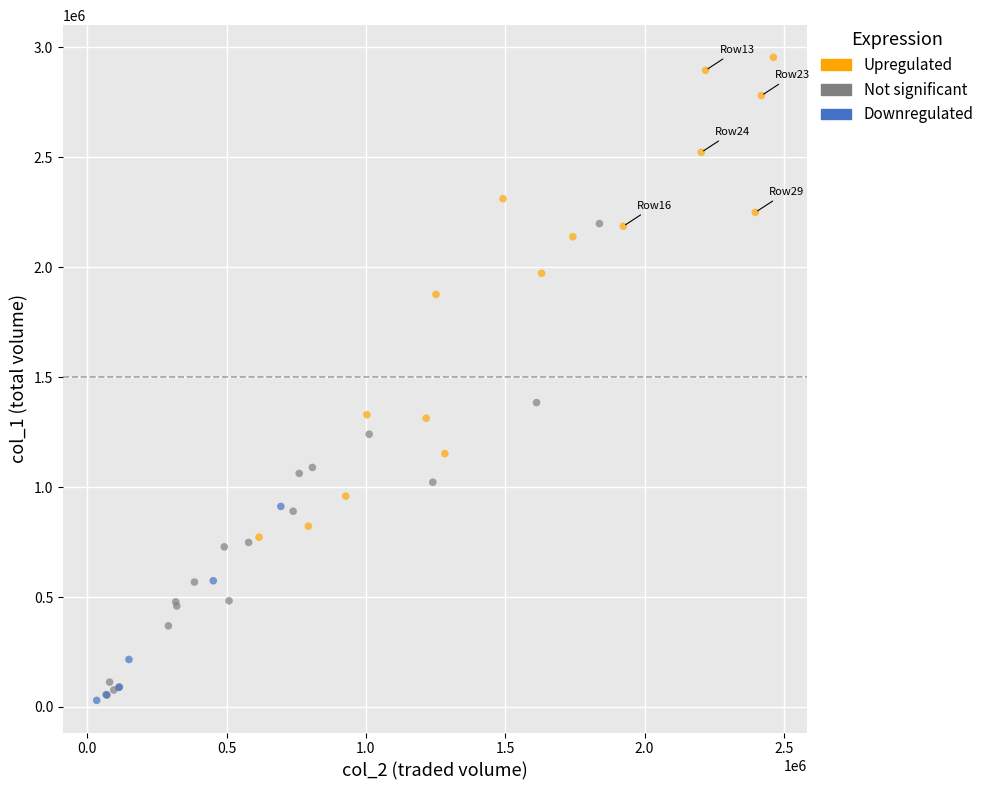

Which series contains the highest Y value?

Upregulated